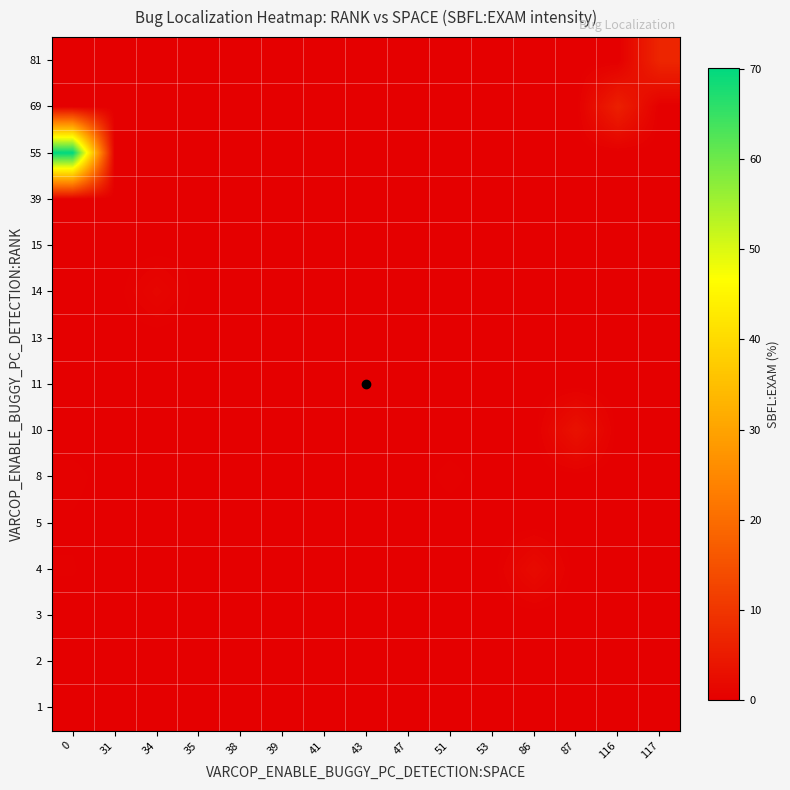

What is the total value across all series at 31?

0.2